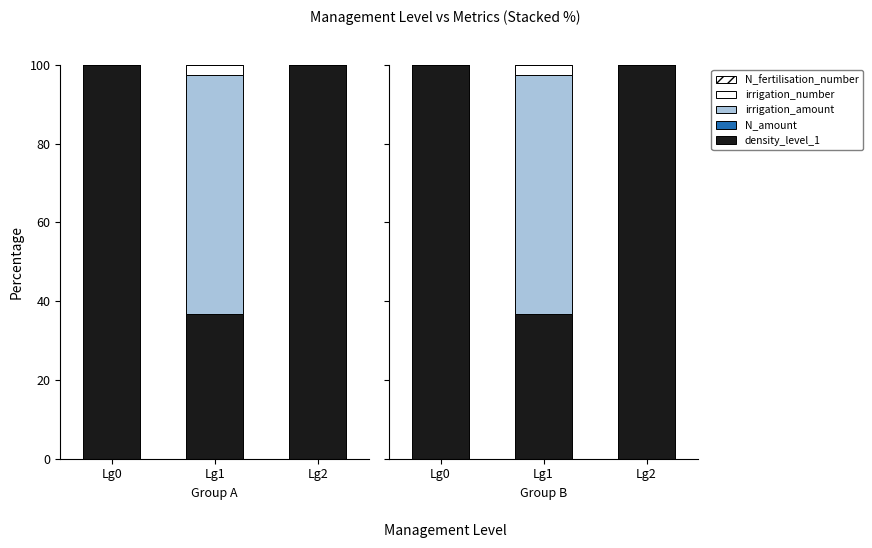

Is it true that N_amount equals 0.0 at Lg2?

True